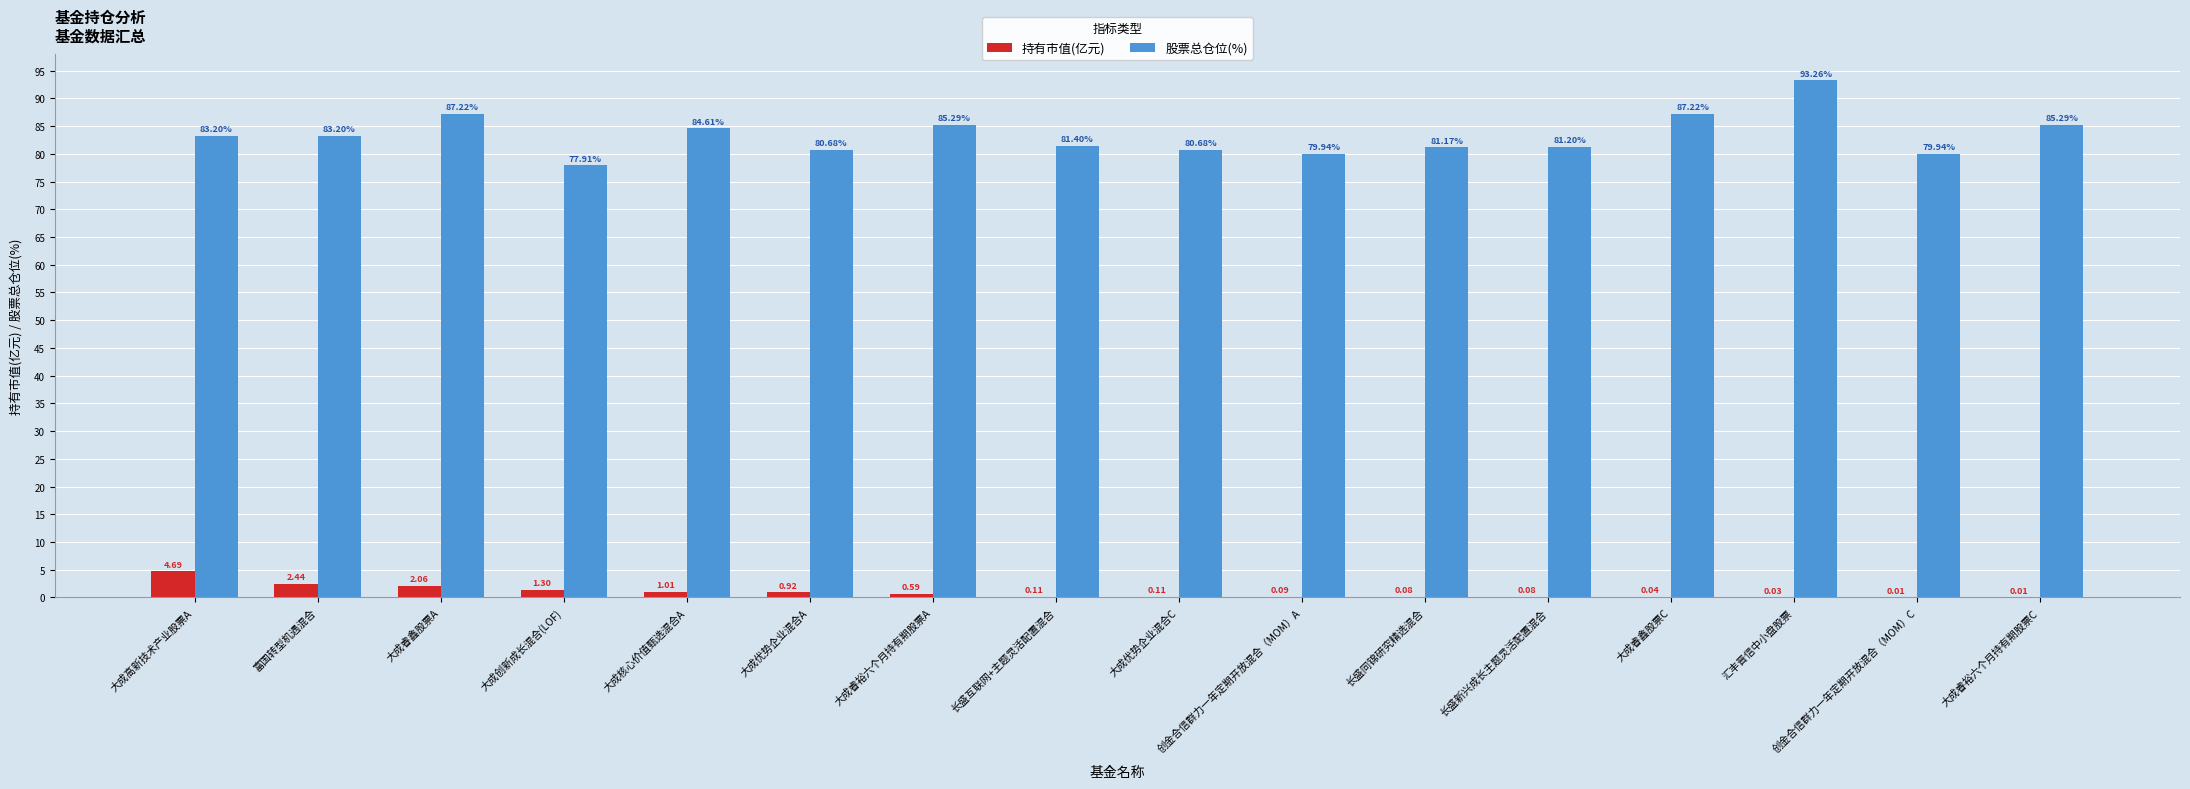

Where does the 股票总仓位(%) series first go above 83?

大成高新技术产业股票A